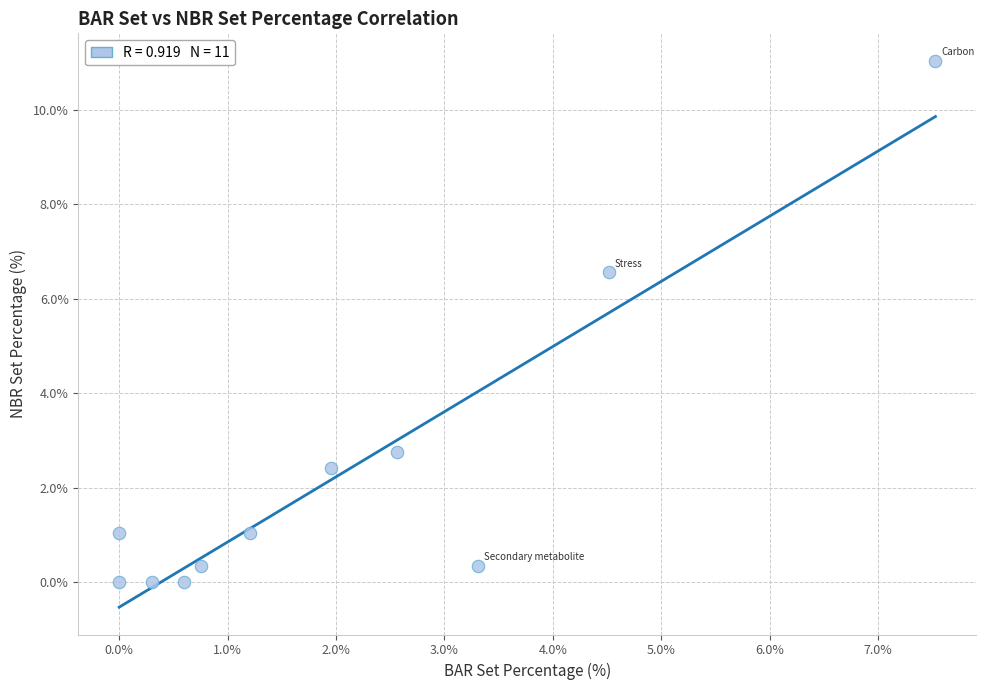

What is the average X value?

2.1